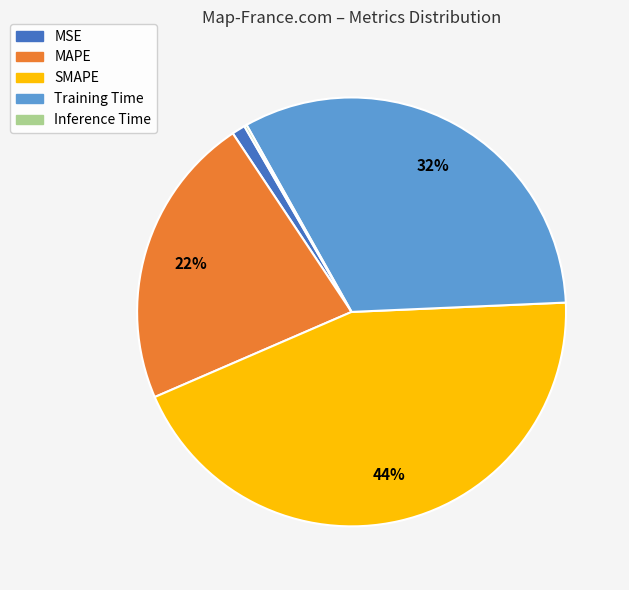

The Training Time slice represents 32% of the pie. True or false?

True